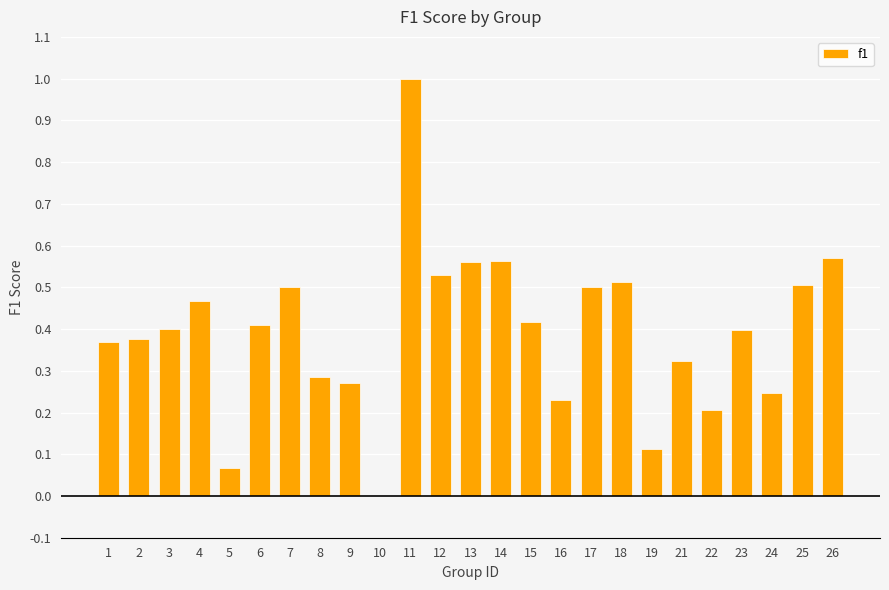

True or false: the data shows 0.0 at 5.

False